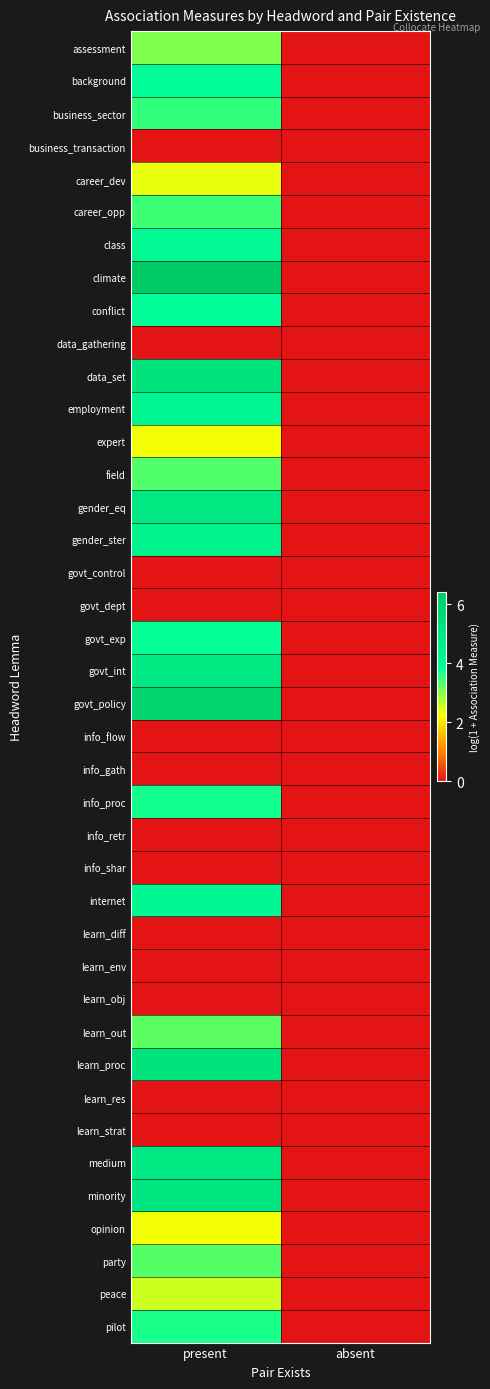

Reading left to right, extract all data points from this chart.

assessment: present=3.1	absent=0.0
background: present=3.9	absent=0.0
business_sector: present=3.5	absent=0.0
business_transaction: present=0.0	absent=0.0
career_dev: present=2.4	absent=0.0
career_opp: present=3.5	absent=0.0
class: present=4.1	absent=0.0
climate: present=6.4	absent=0.0
conflict: present=3.9	absent=0.0
data_gathering: present=0.0	absent=0.0
data_set: present=5.2	absent=0.0
employment: present=4.3	absent=0.0
expert: present=2.3	absent=0.0
field: present=3.4	absent=0.0
gender_eq: present=5.0	absent=0.0
gender_ster: present=4.5	absent=0.0
govt_control: present=0.0	absent=0.0
govt_dept: present=0.0	absent=0.0
govt_exp: present=3.8	absent=0.0
govt_int: present=4.9	absent=0.0
govt_policy: present=5.9	absent=0.0
info_flow: present=0.0	absent=0.0
info_gath: present=0.0	absent=0.0
info_proc: present=3.7	absent=0.0
info_retr: present=0.0	absent=0.0
info_shar: present=0.0	absent=0.0
internet: present=4.2	absent=0.0
learn_diff: present=0.0	absent=0.0
learn_env: present=0.0	absent=0.0
learn_obj: present=0.0	absent=0.0
learn_out: present=3.3	absent=0.0
learn_proc: present=5.2	absent=0.0
learn_res: present=0.0	absent=0.0
learn_strat: present=0.0	absent=0.0
medium: present=4.9	absent=0.0
minority: present=5.1	absent=0.0
opinion: present=2.3	absent=0.0
party: present=3.3	absent=0.0
peace: present=2.6	absent=0.0
pilot: present=3.7	absent=0.0